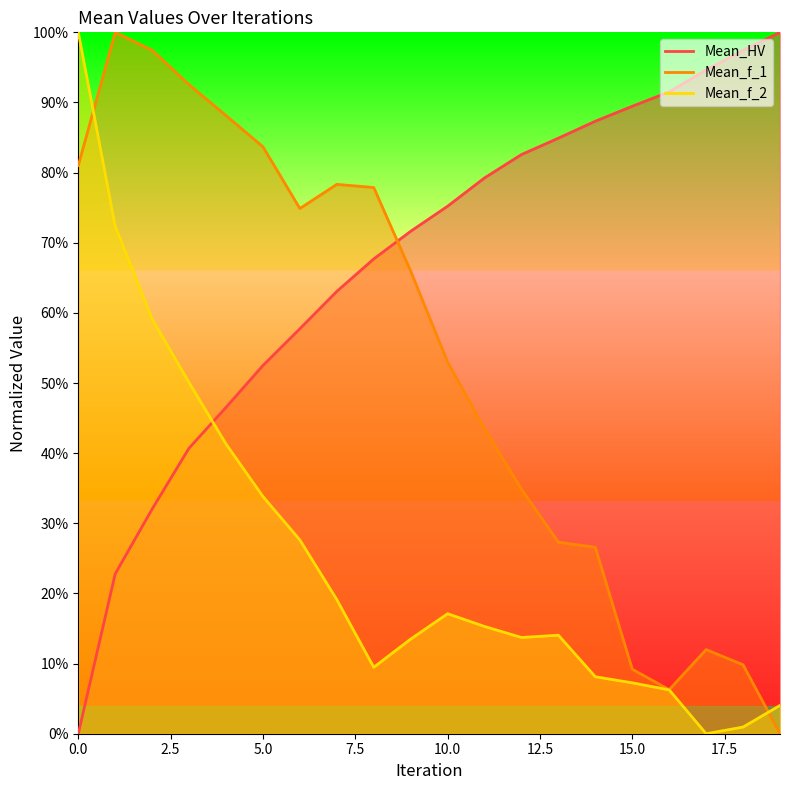

The value of Mean_f_1 at 13 is 0.2. True or false?

False